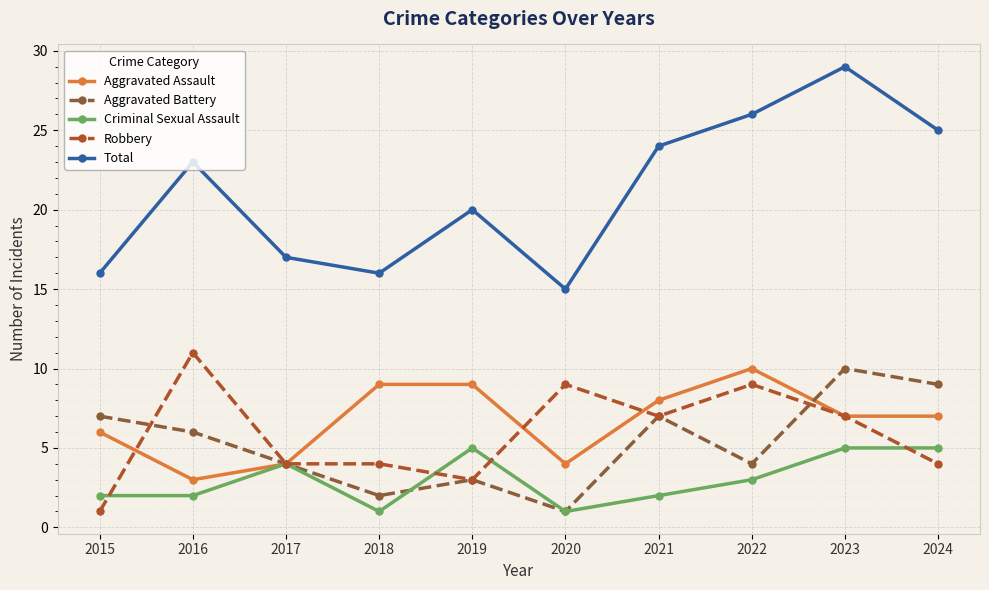

Is the value of Aggravated Battery at 2017 greater than the value of Criminal Sexual Assault at 2021?

Yes